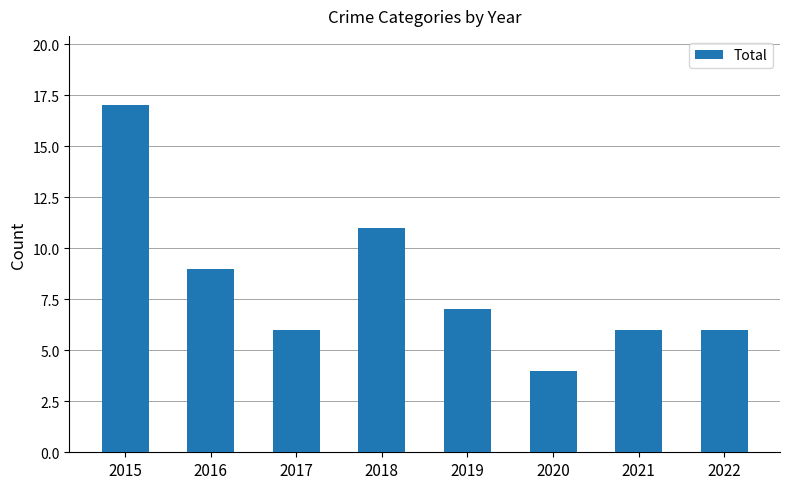

The chart shows a value of 2 at 2022. True or false?

False